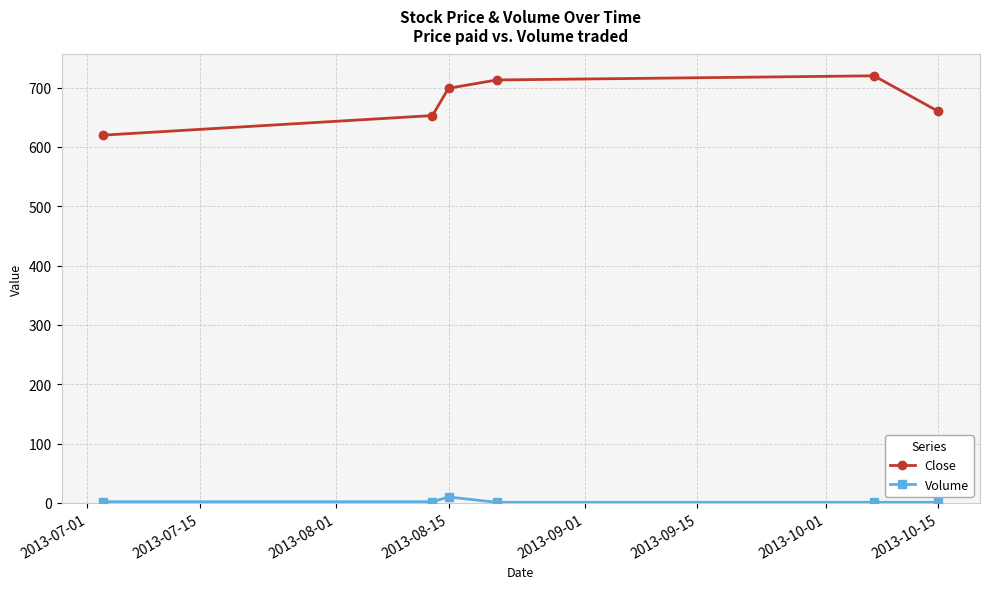

Which series has the largest total across all categories?

Close